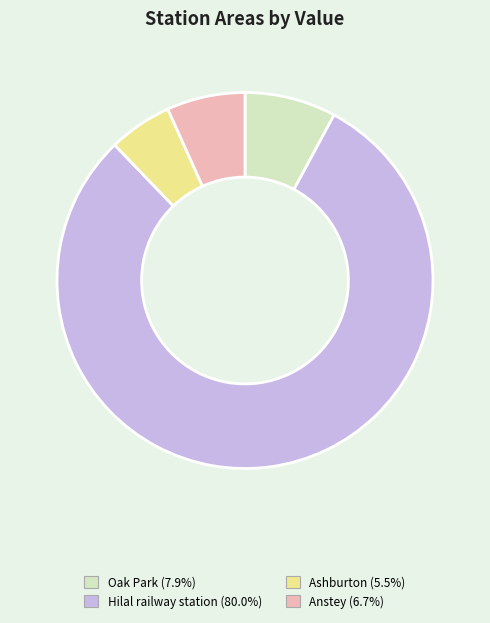

How many segments does this pie chart have?

4